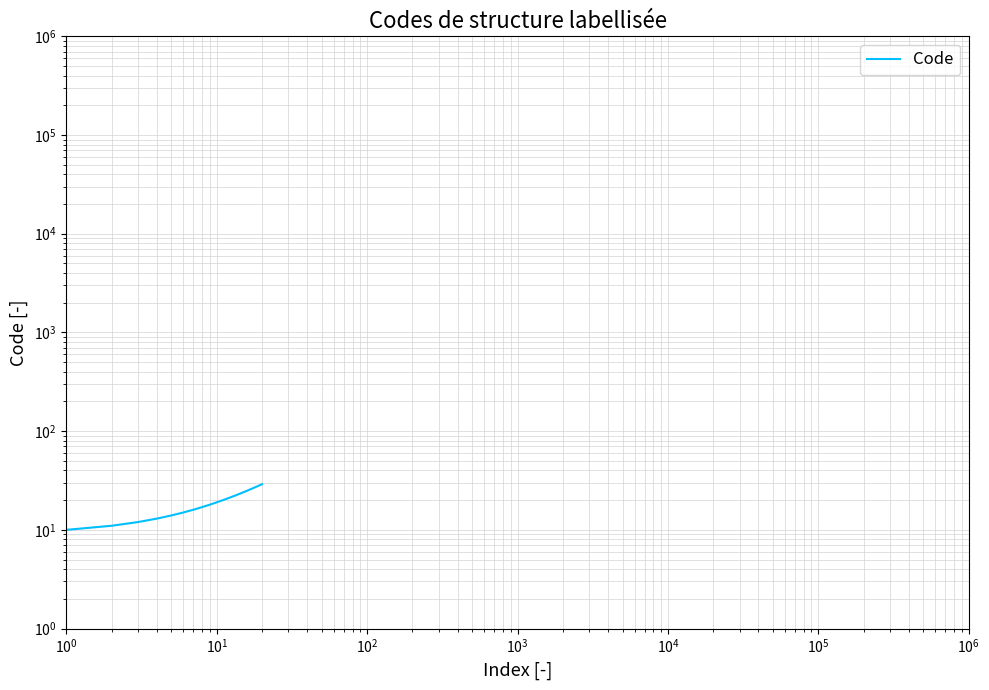

What is the maximum value shown in the chart?

29